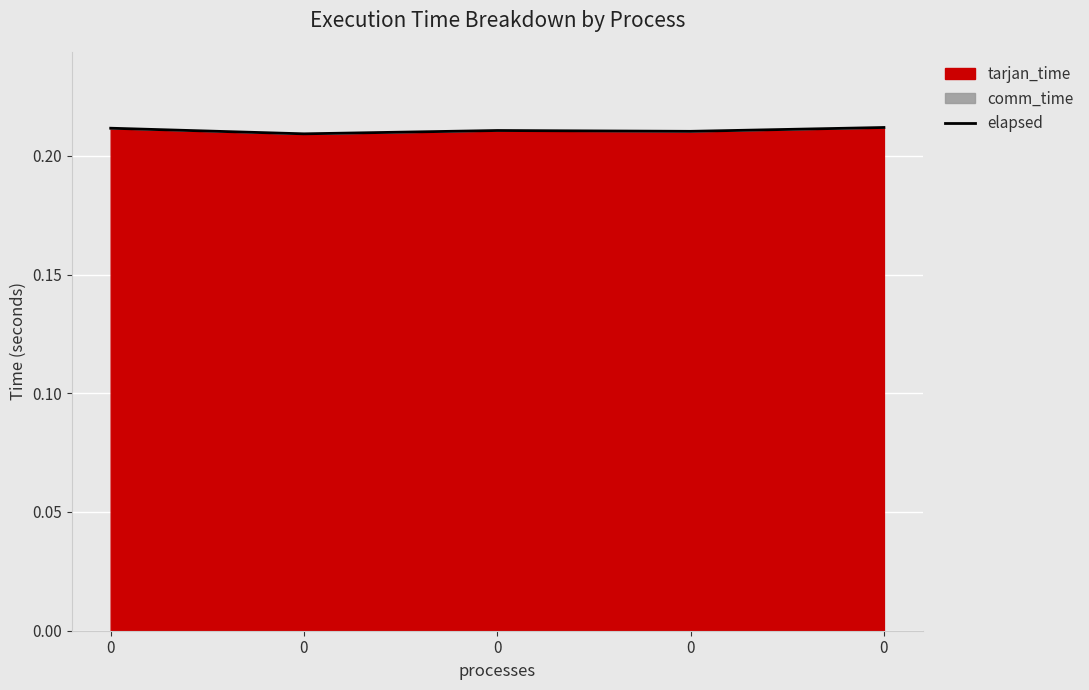

Reading left to right, transcribe all the data shown in this chart.

0.2	0.2	0.2	0.2	0.2